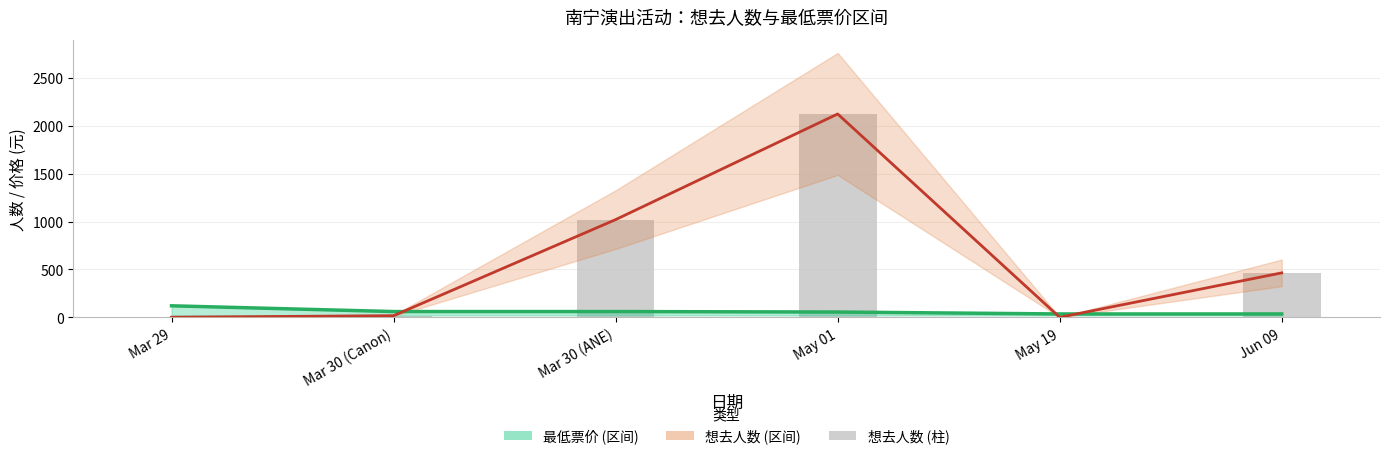

Which label corresponds to the largest value in the chart?

May 01